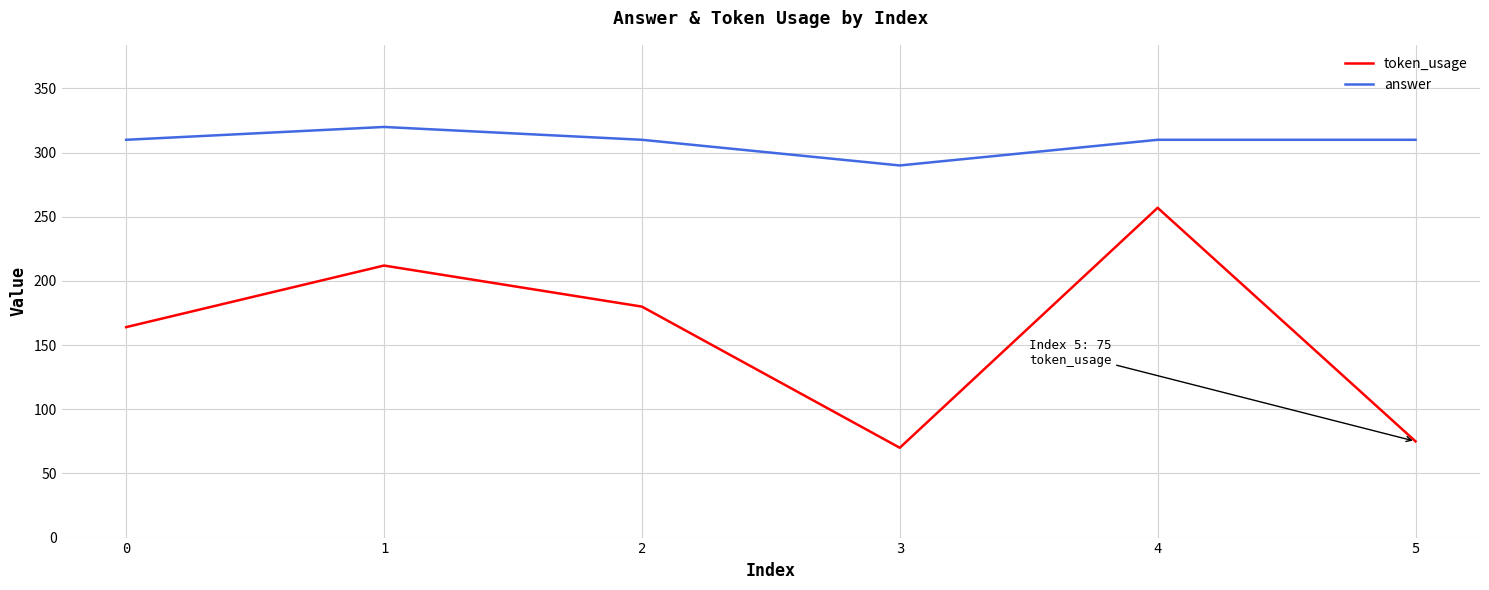

What is the sum of the token_usage values at 1 and 0?

376